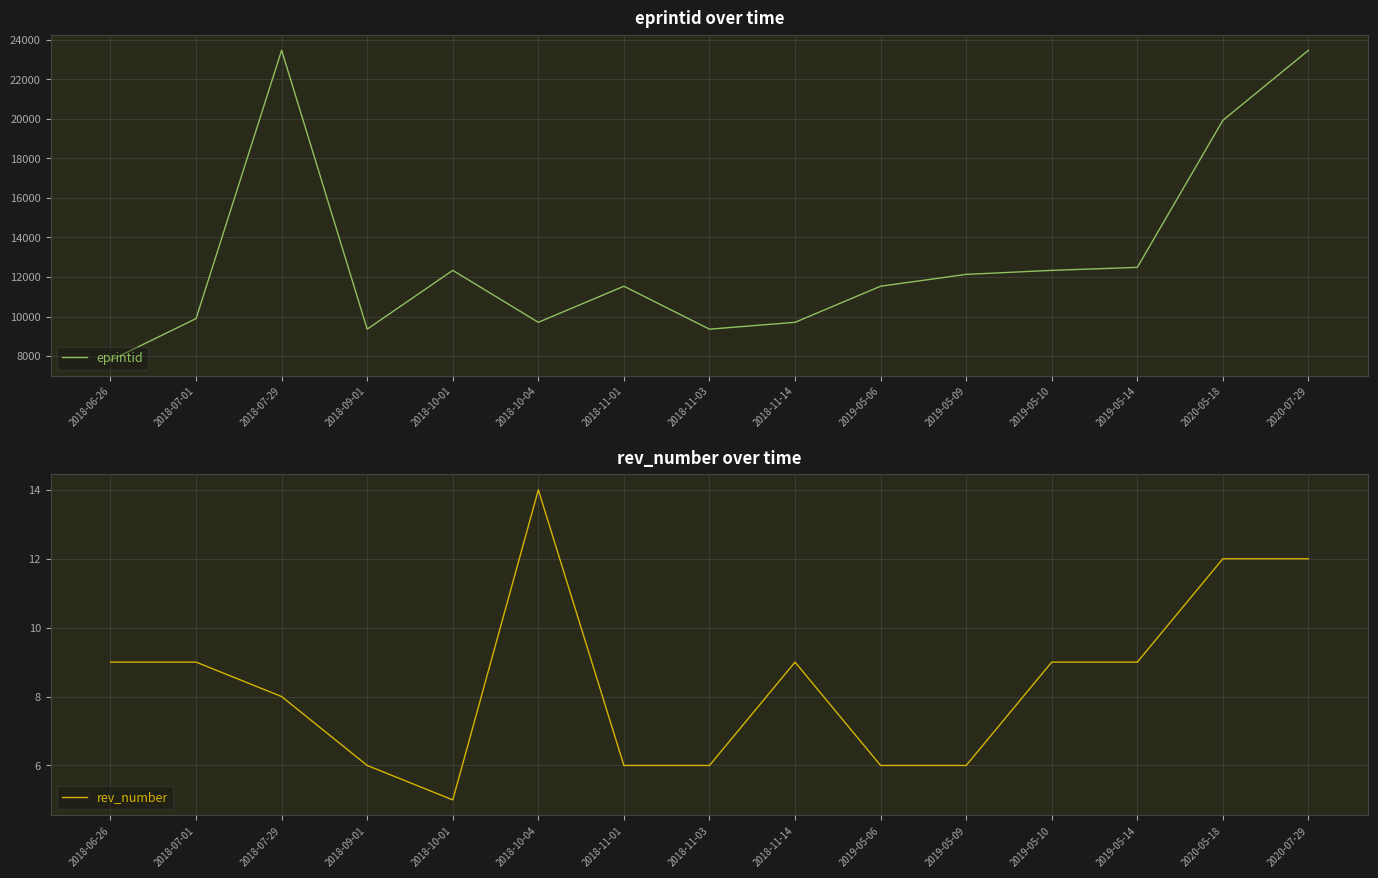

What is the label of the 7th point from the right?

2018-11-14